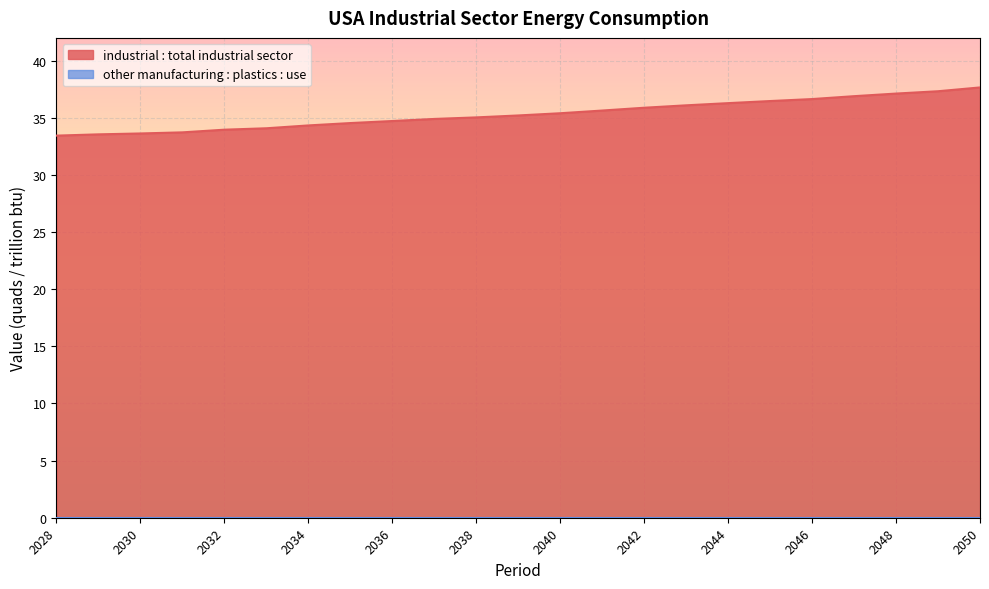

How many lines are shown in the chart?

2